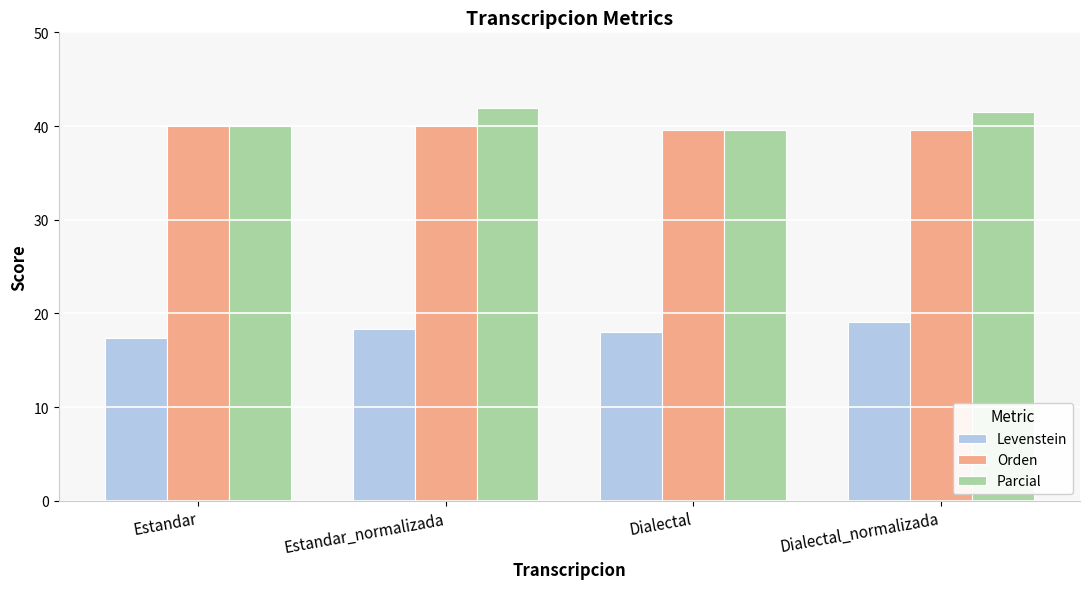

Where is Parcial nearest to the value 40?

Estandar